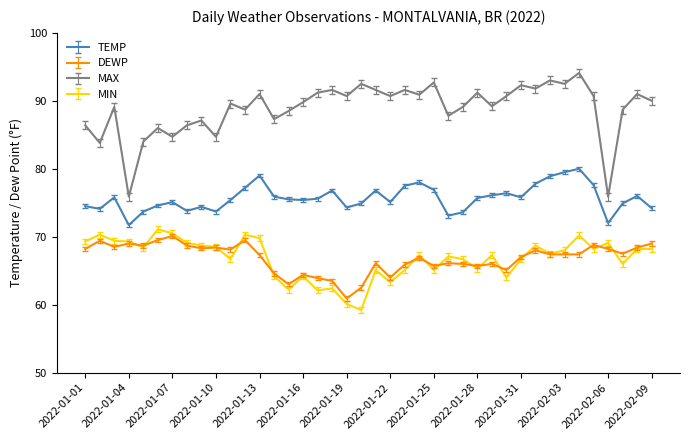

True or false: TEMP and MAX cross at least once.

False